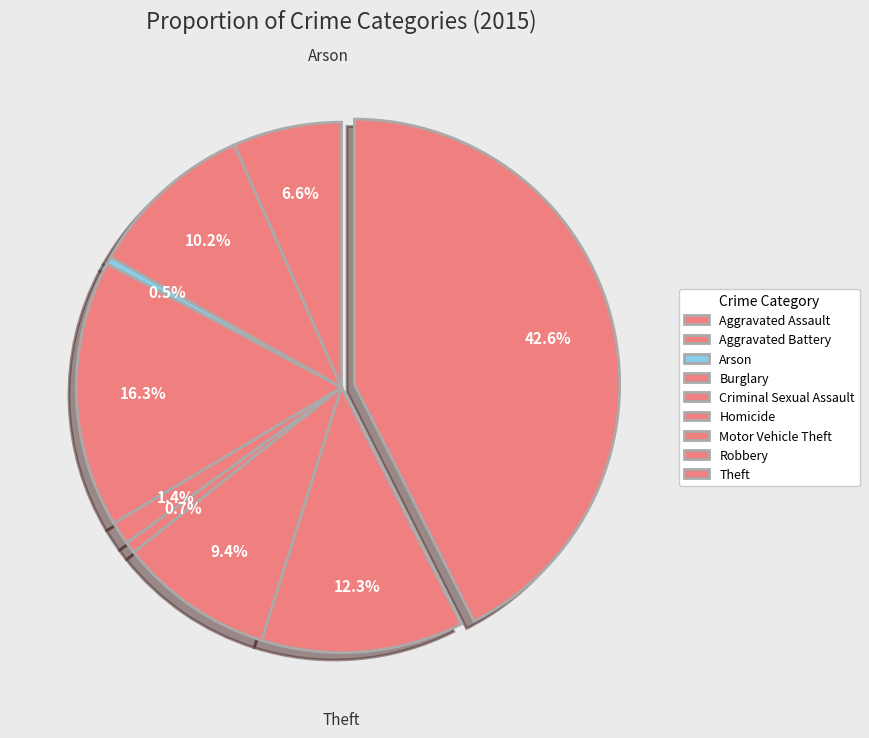

True or false: Criminal Sexual Assault accounts for 1% of the total.

True